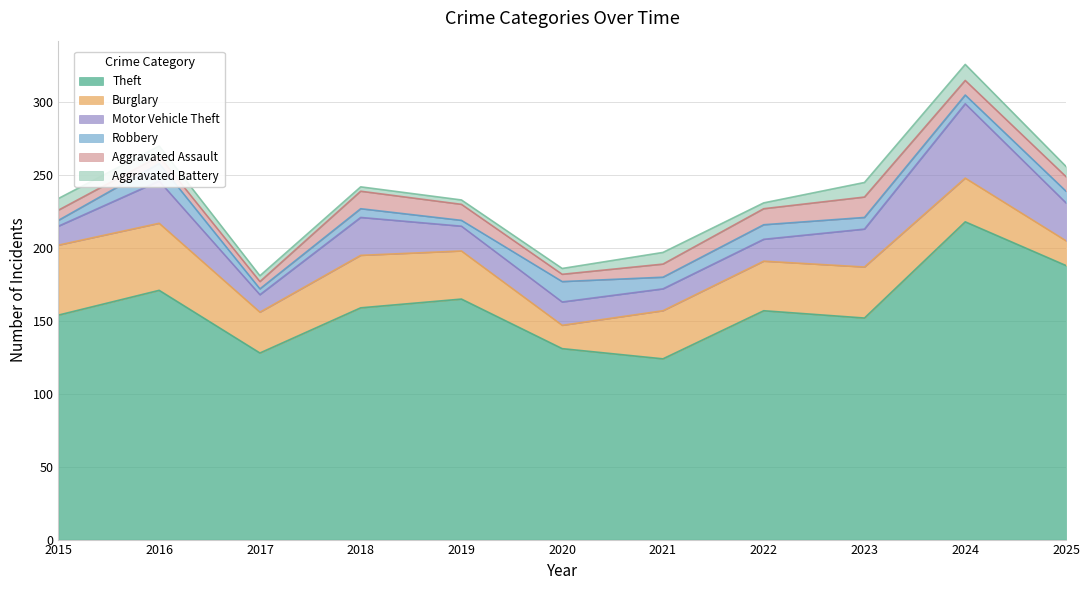

Reading left to right, extract all data points from this chart.

Theft: 2015=154	2016=171	2017=128	2018=159	2019=165	2020=131	2021=124	2022=157	2023=152	2024=218	2025=188
Burglary: 2015=48	2016=46	2017=28	2018=36	2019=33	2020=16	2021=33	2022=34	2023=35	2024=30	2025=17
Motor Vehicle Theft: 2015=13	2016=29	2017=12	2018=26	2019=17	2020=16	2021=15	2022=15	2023=26	2024=51	2025=26
Robbery: 2015=4	2016=12	2017=4	2018=6	2019=4	2020=14	2021=8	2022=10	2023=8	2024=6	2025=8
Aggravated Assault: 2015=7	2016=5	2017=5	2018=12	2019=11	2020=5	2021=9	2022=11	2023=14	2024=10	2025=10
Aggravated Battery: 2015=8	2016=7	2017=4	2018=3	2019=3	2020=4	2021=8	2022=4	2023=10	2024=11	2025=7